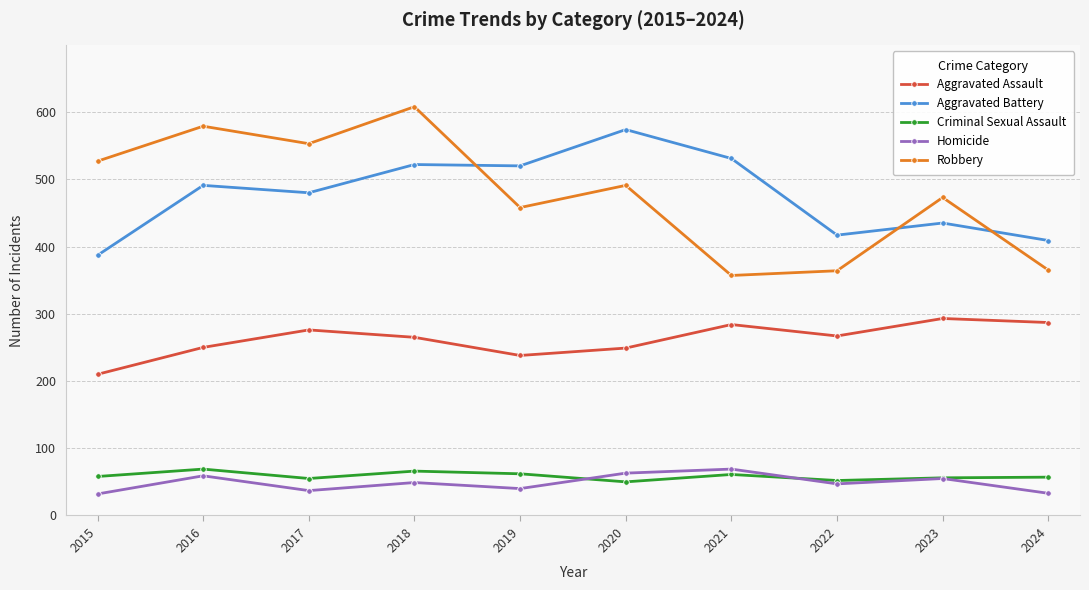

Which series has the widest spread of values?

Robbery